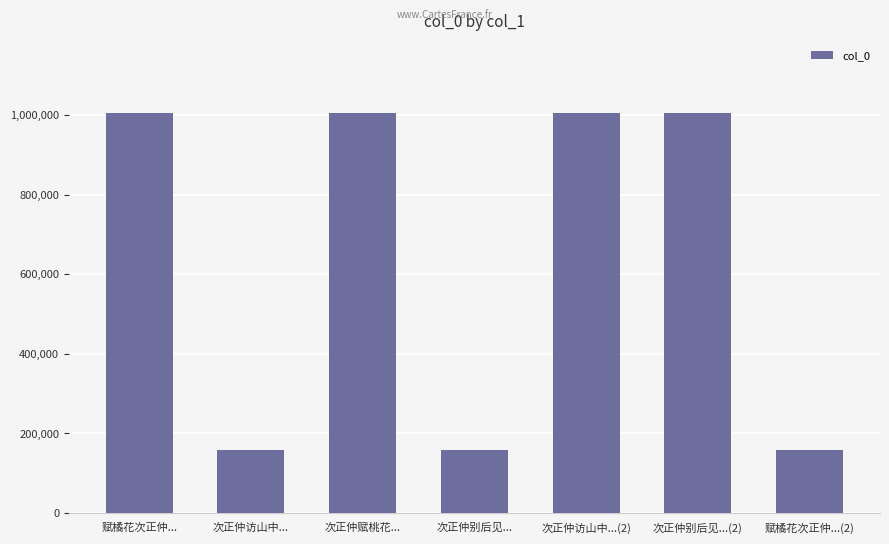

Where does the data first go above 1005445?

赋橘花次正仲...